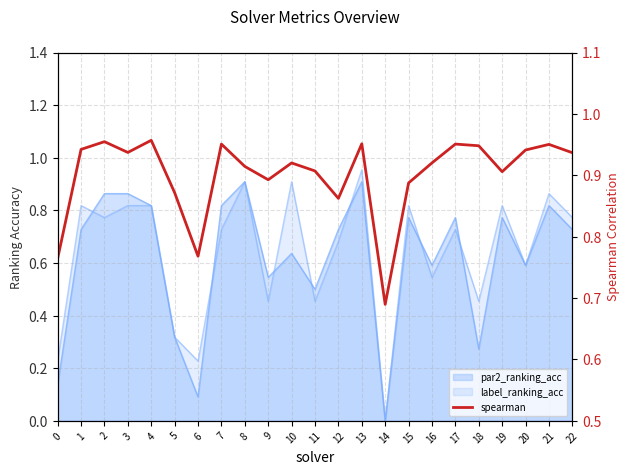

Reading left to right, what are all the values shown in this chart?

0=0.8	1=0.9	2=1.0	3=0.9	4=1.0	5=0.9	6=0.8	7=1.0	8=0.9	9=0.9	10=0.9	11=0.9	12=0.9	13=1.0	14=0.7	15=0.9	16=0.9	17=1.0	18=0.9	19=0.9	20=0.9	21=1.0	22=0.9